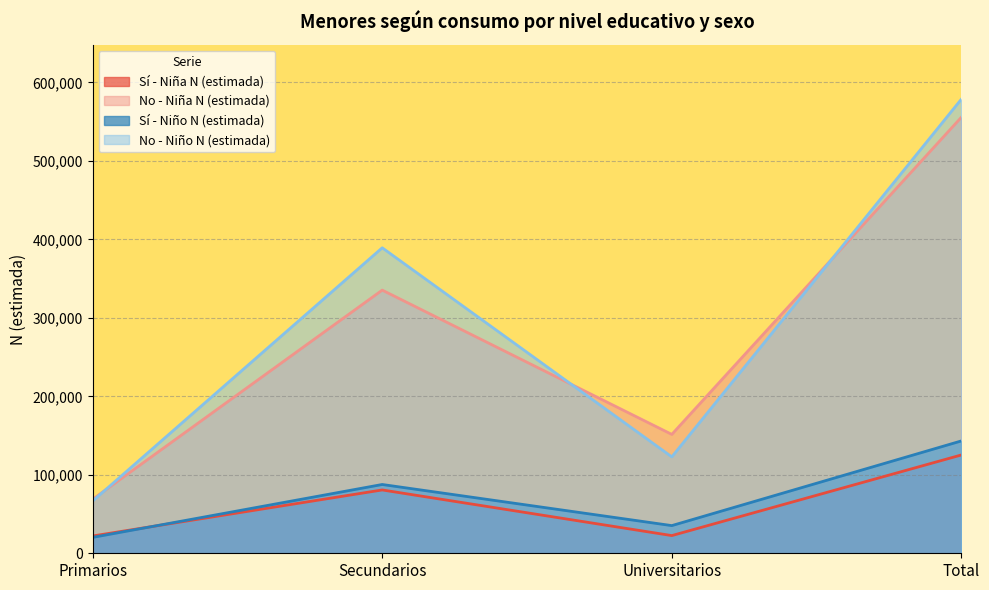

What is the minimum value for No - Niño N (estimada)?

66587